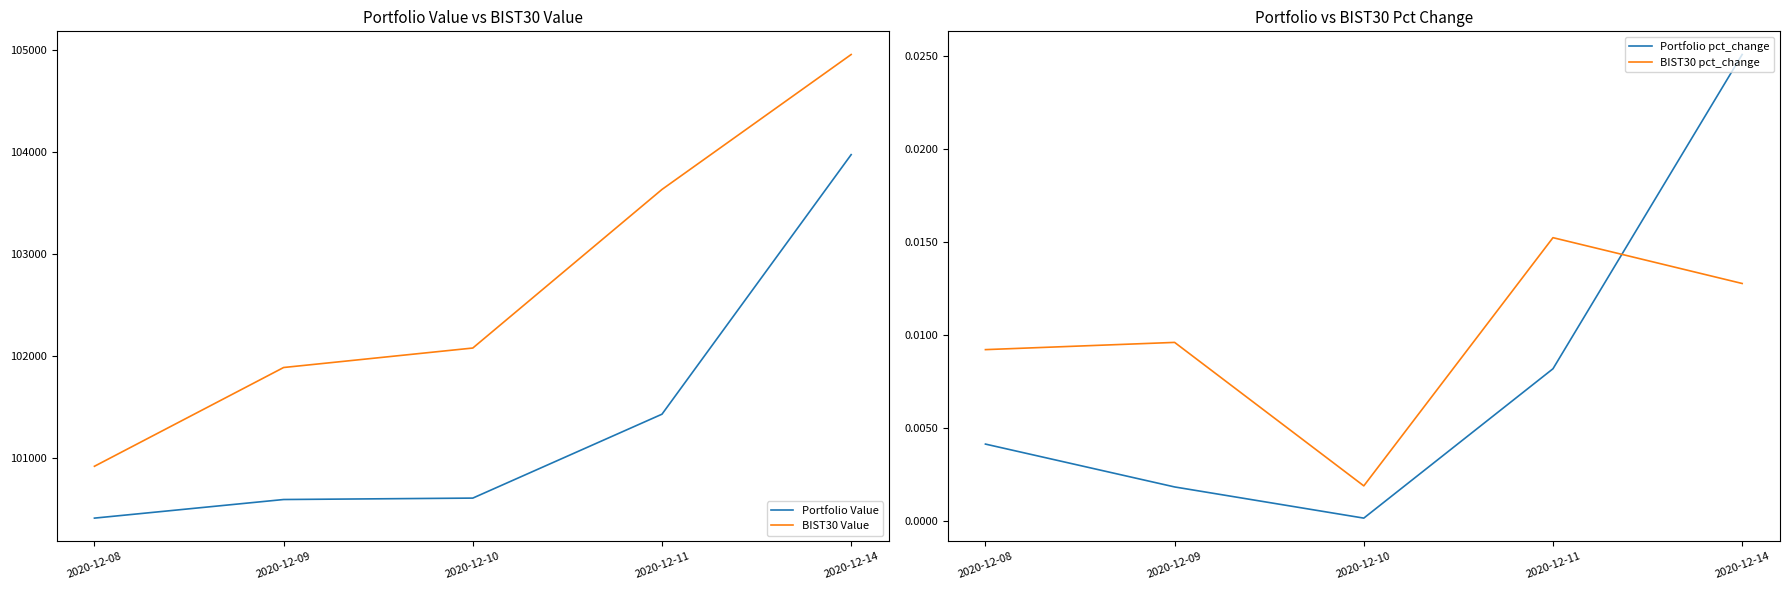

Which category has the lowest value in the Portfolio pct_change series?

2020-12-10